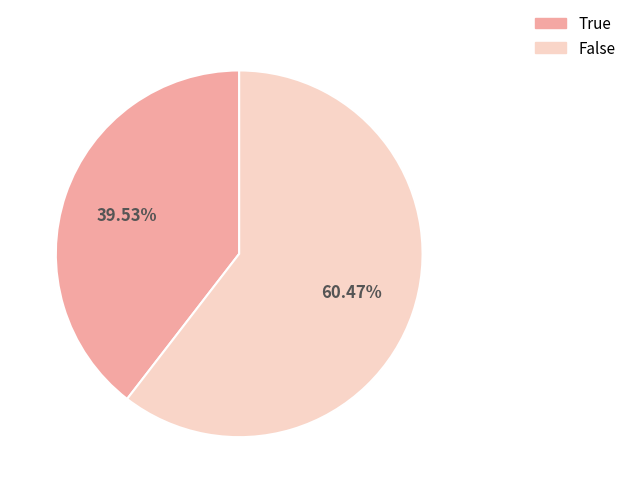

Which slice represents more than half of the pie?

False